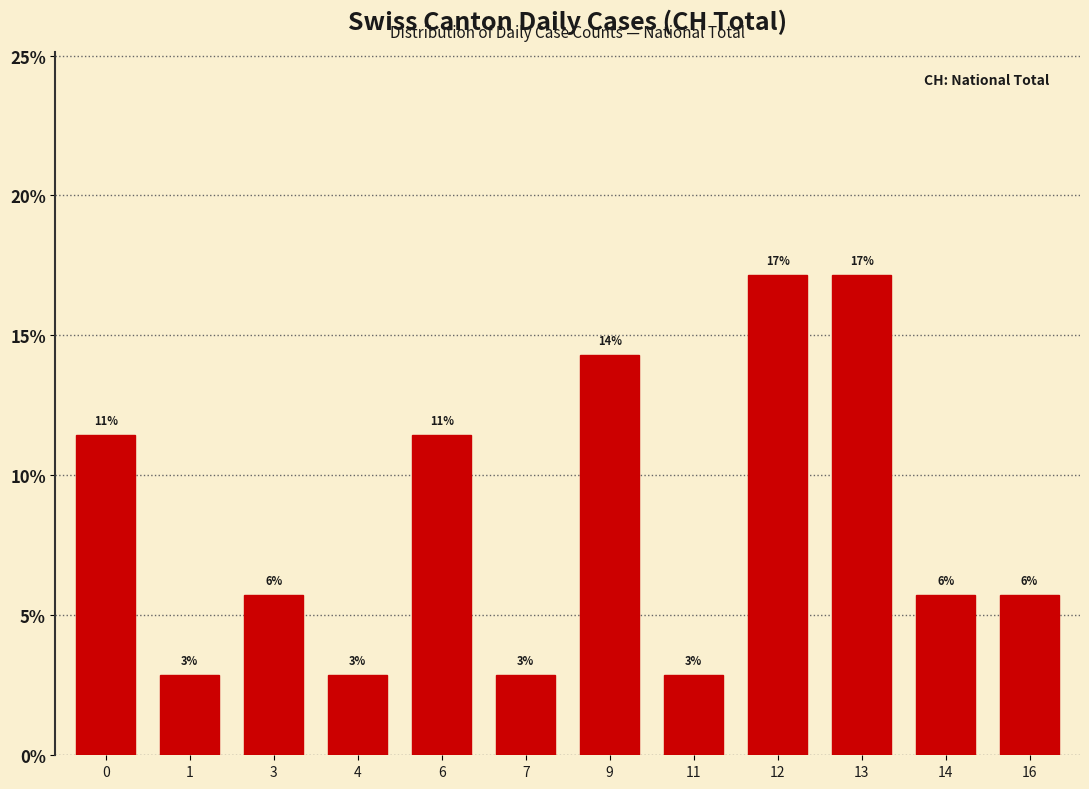

Does the chart contain stacked bars?

No